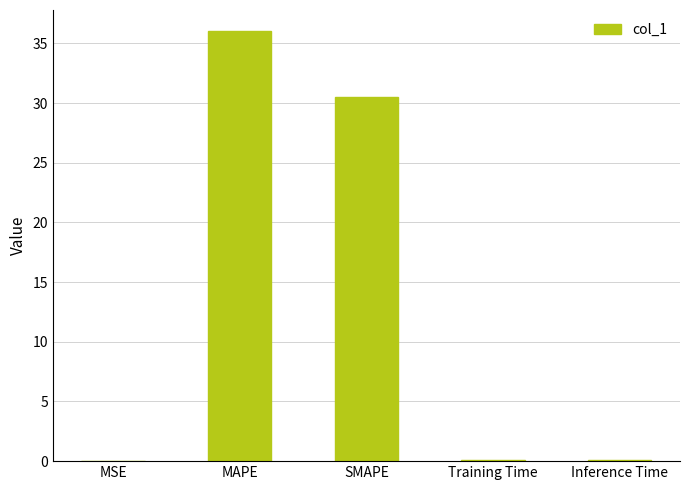

What is the sum of the values at SMAPE and MAPE?

66.5